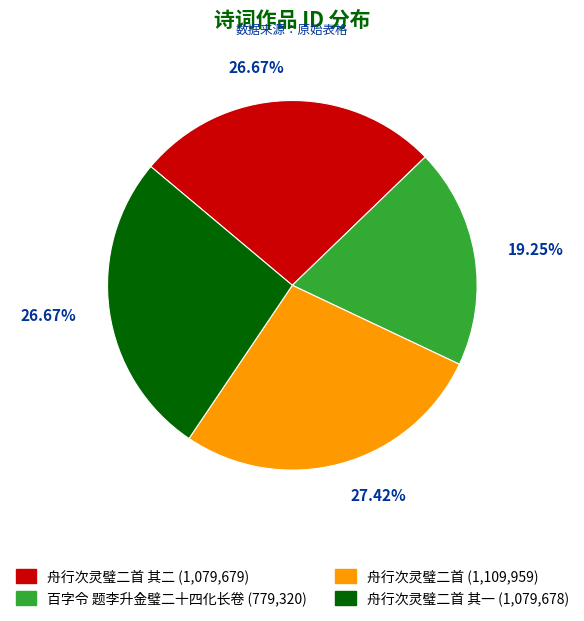

Is there any slice that represents more than half of the pie?

No